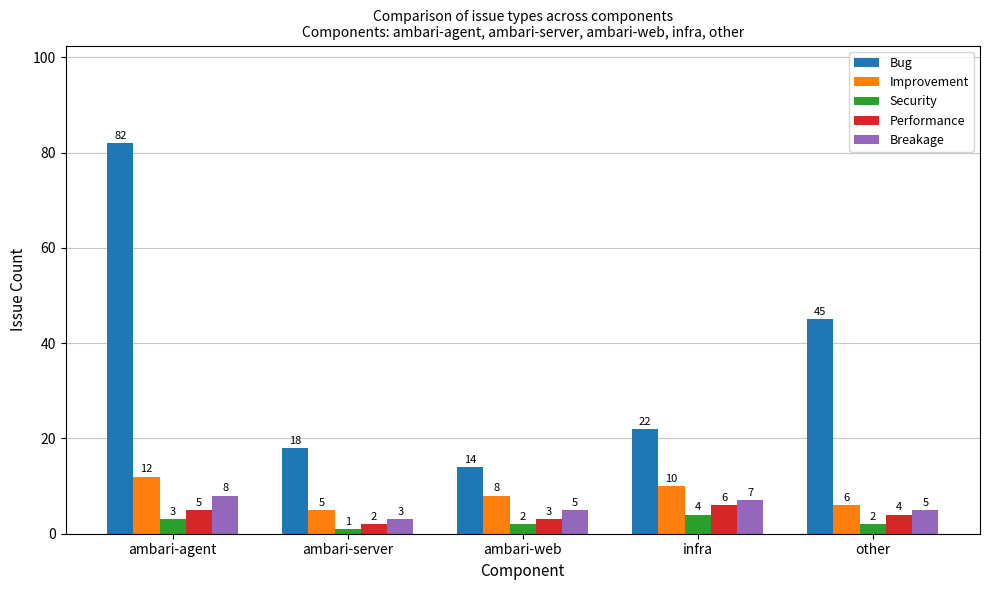

At how many categories does at least one series exceed 36?

2